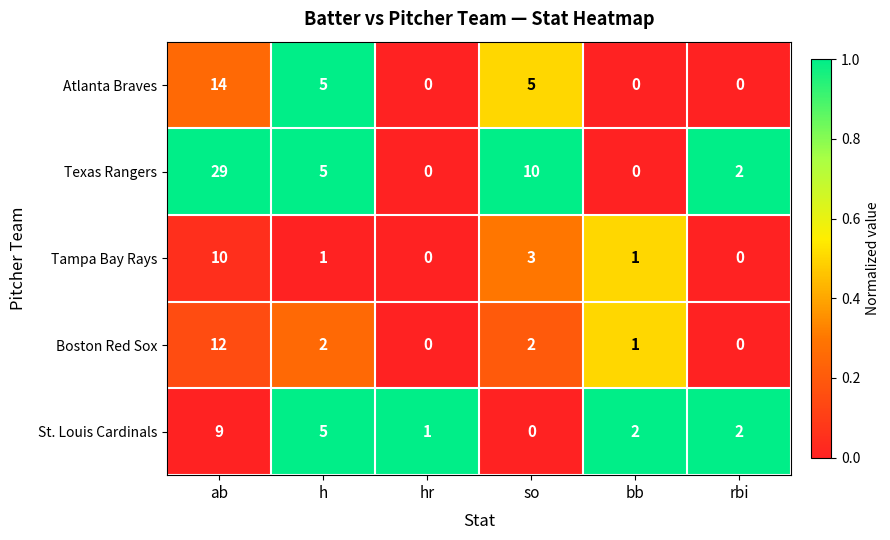

The value of Texas Rangers at rbi is 2. True or false?

True